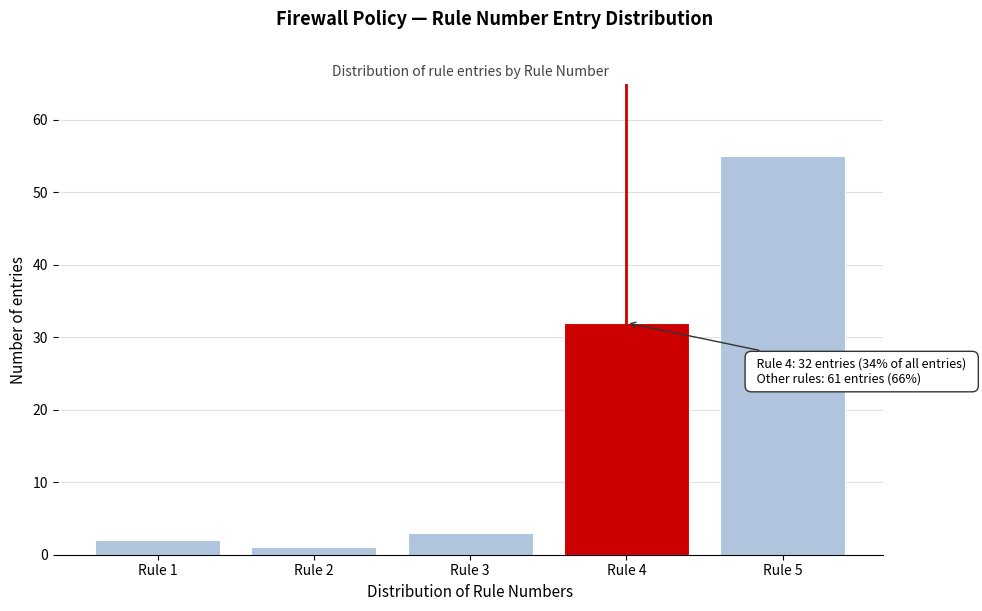

Reading right to left, what are all the values shown in this chart?

55	32	3	1	2